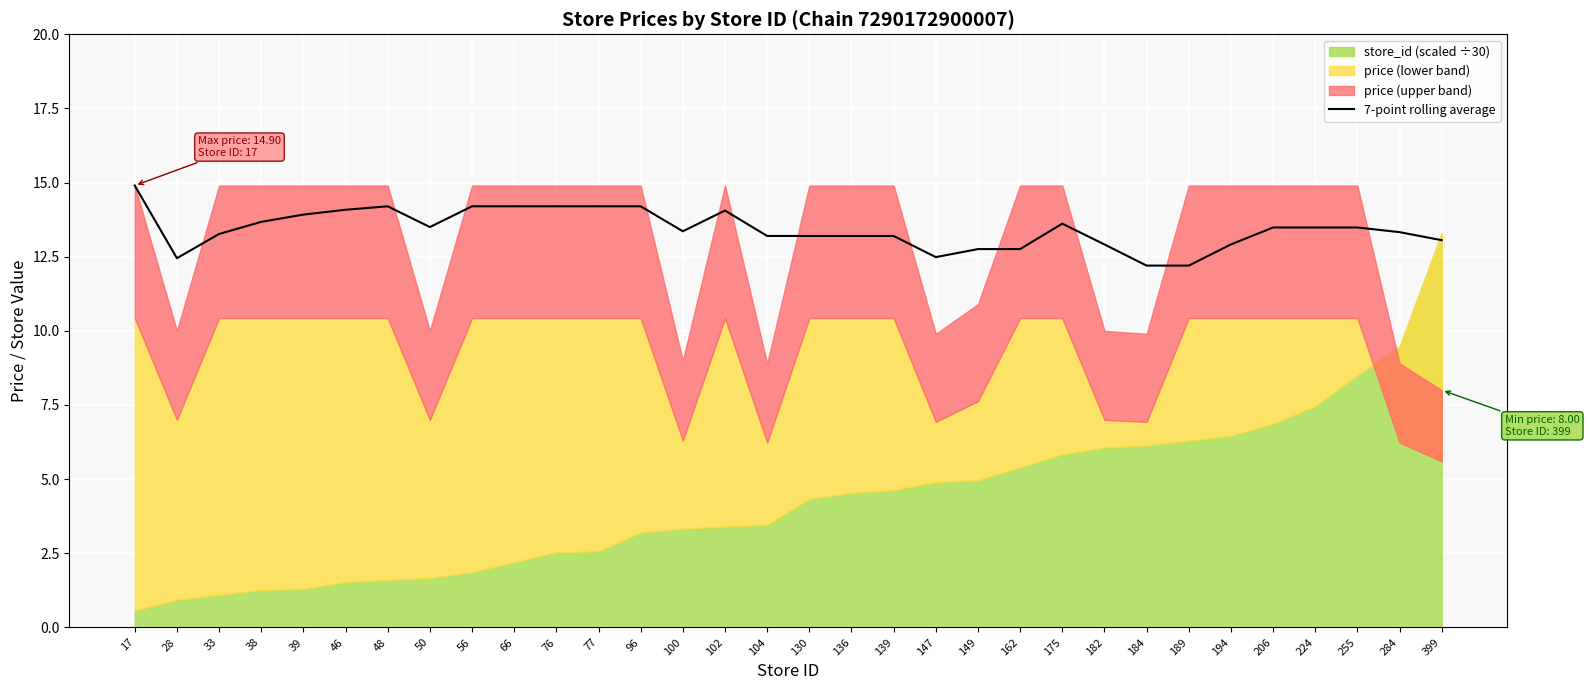

Is it true that 7-point rolling average equals 12.9 at 182?

True